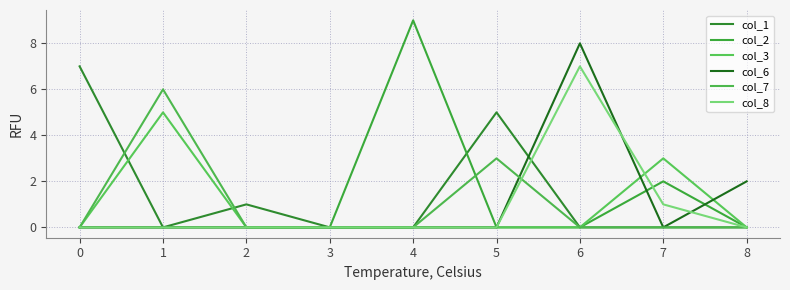

How many intersections are there between col_7 and col_1?

2